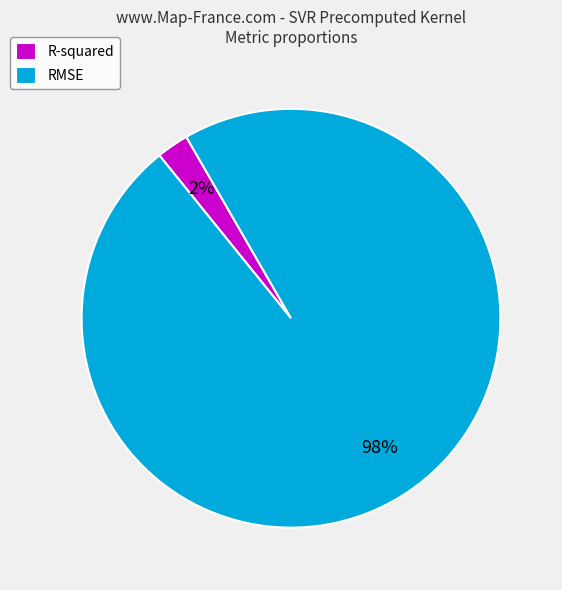

Rank the categories by value from lowest to highest.

R-squared, RMSE